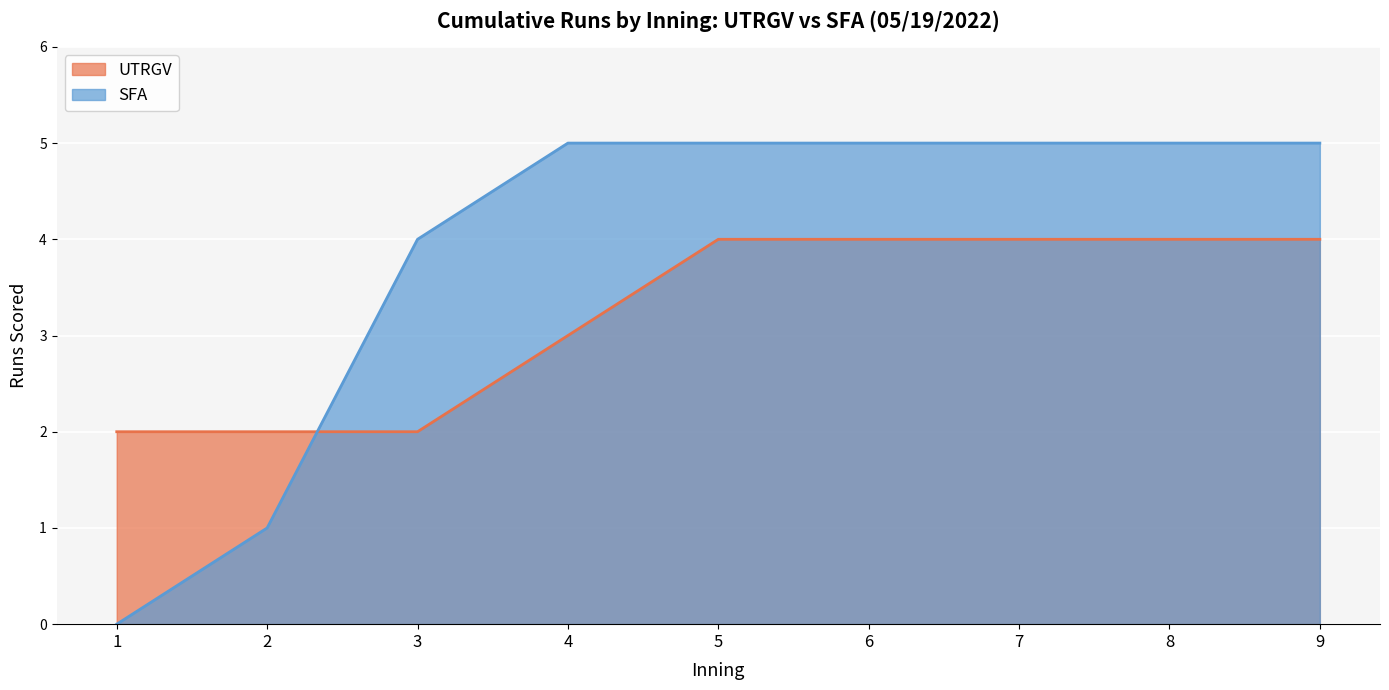

What is the difference between the second highest and second lowest values in the SFA series?

4